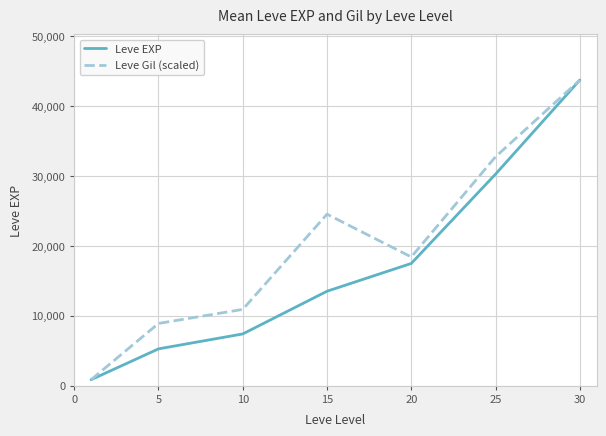

What is the average value of the Leve Gil (scaled) series?

20013.2